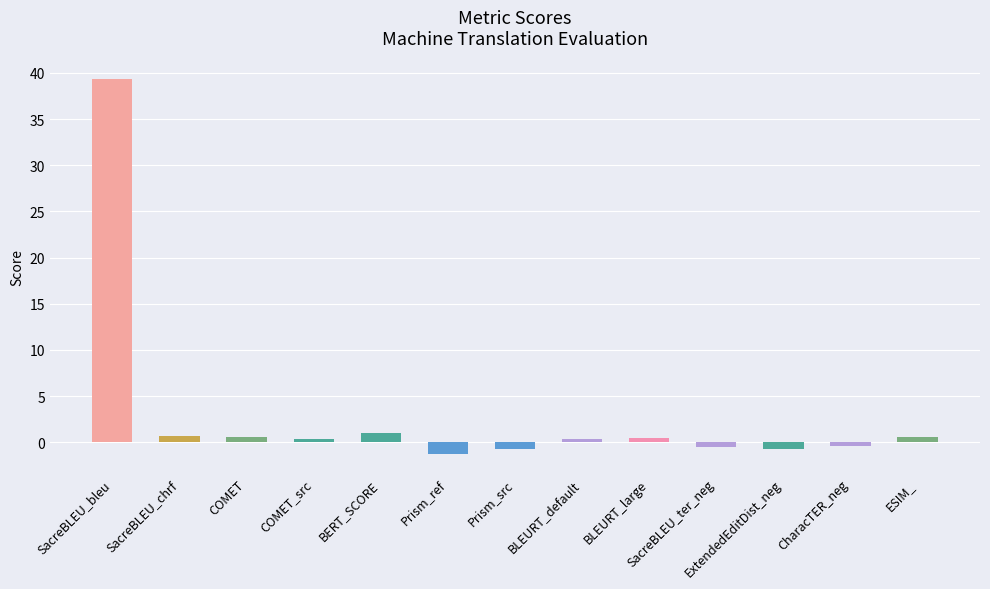

Is it true that the value at Prism_ref is -1.3?

True